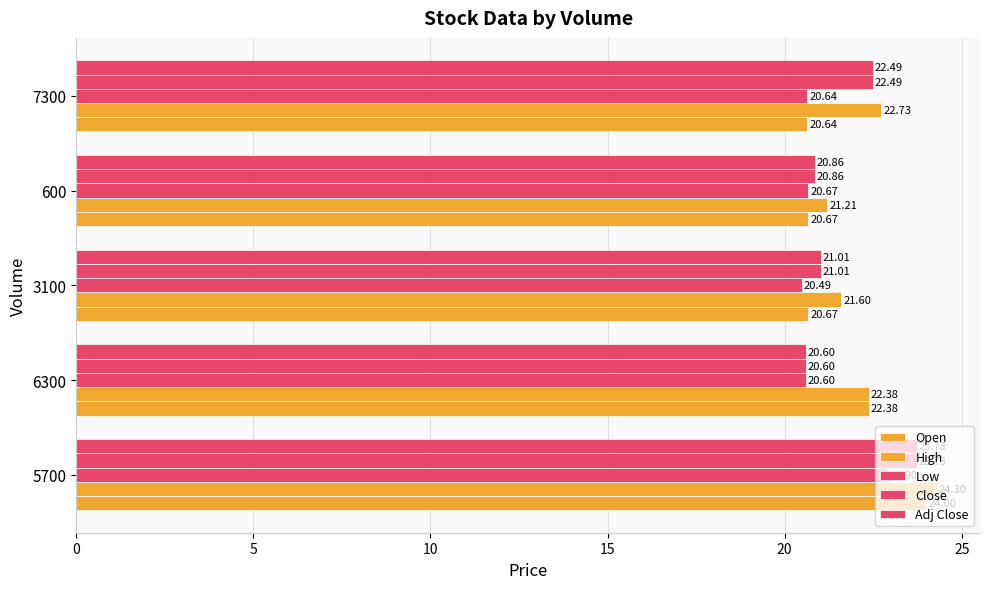

How many data points in Adj Close are less than 21?

2